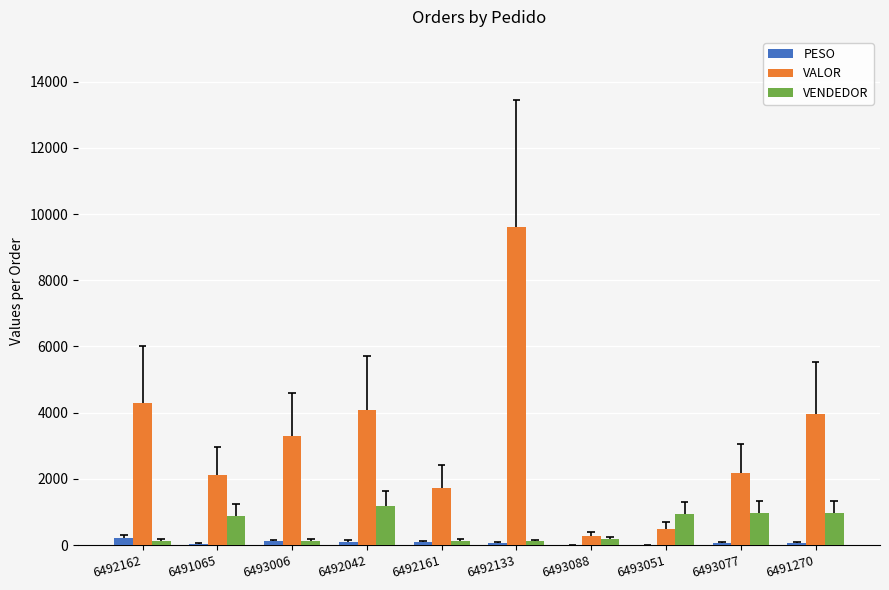

Rank the series at 6492162 from highest to lowest value.

VALOR, PESO, VENDEDOR